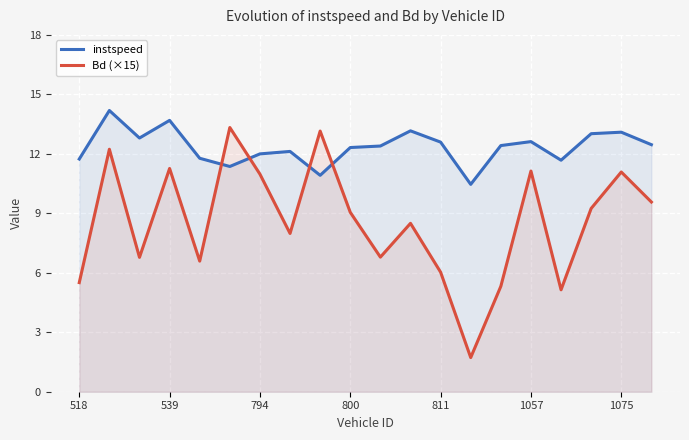

At how many categories does at least one series exceed 10?

20